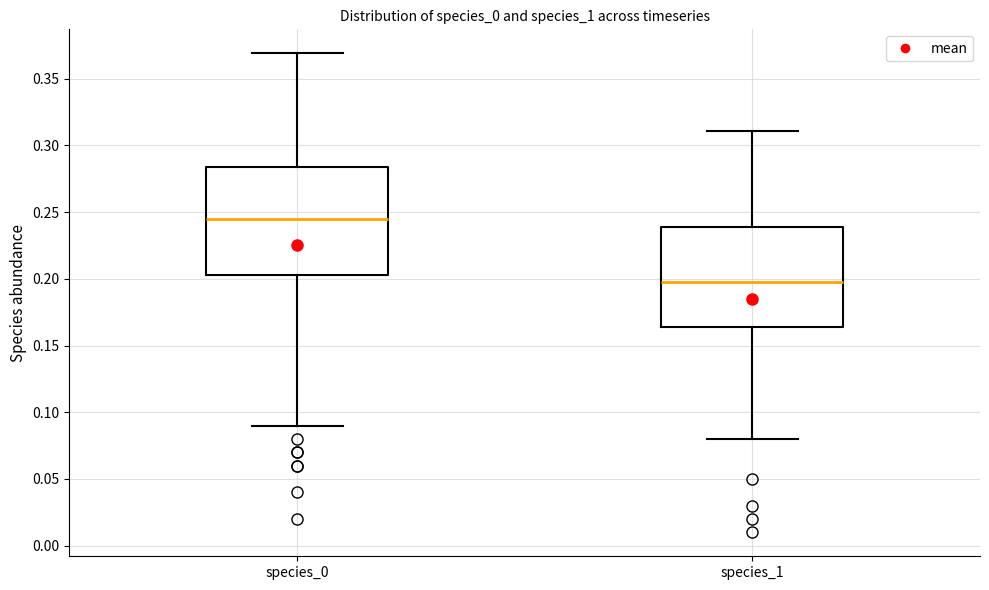

Where does the upper whisker of the box for species_1 end on the y-axis? The values are not printed on the chart, so give them approximately, as read against the axis.

0.310